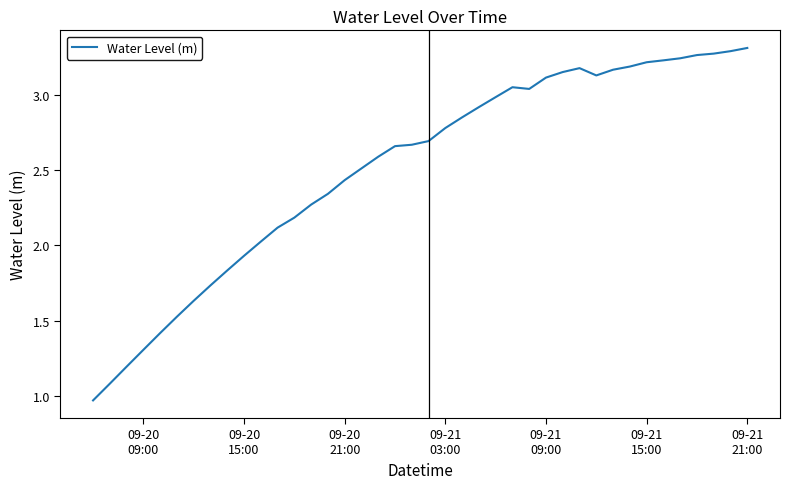

Does the chart display data point markers on the line(s)?

No